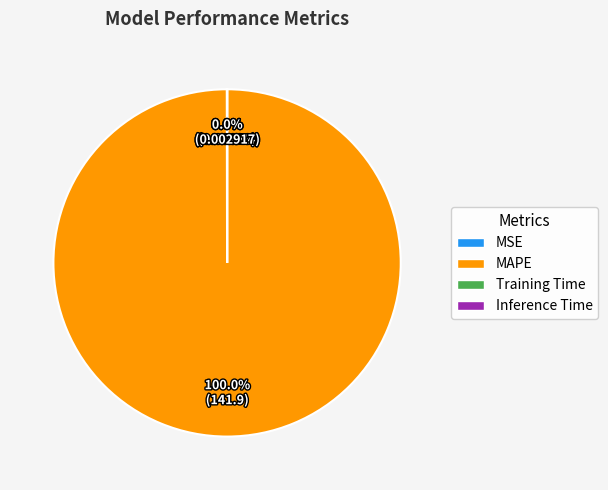

Which slice is the largest?

MAPE